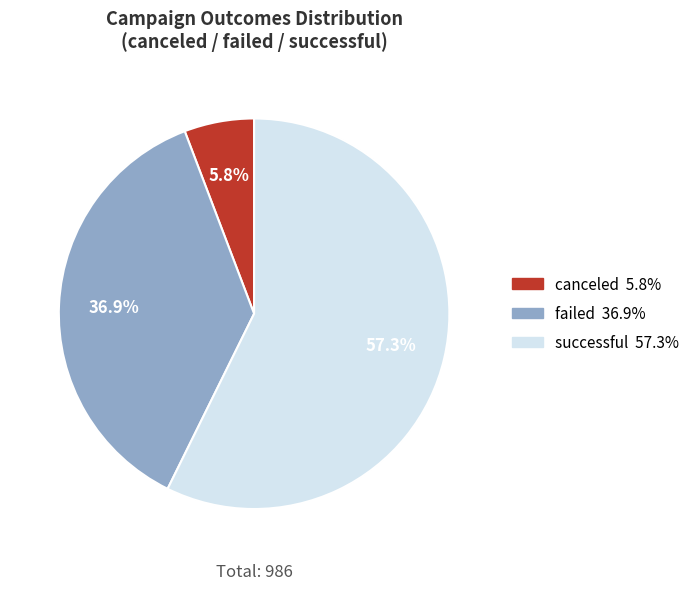

True or false: successful accounts for 44% of the total.

False